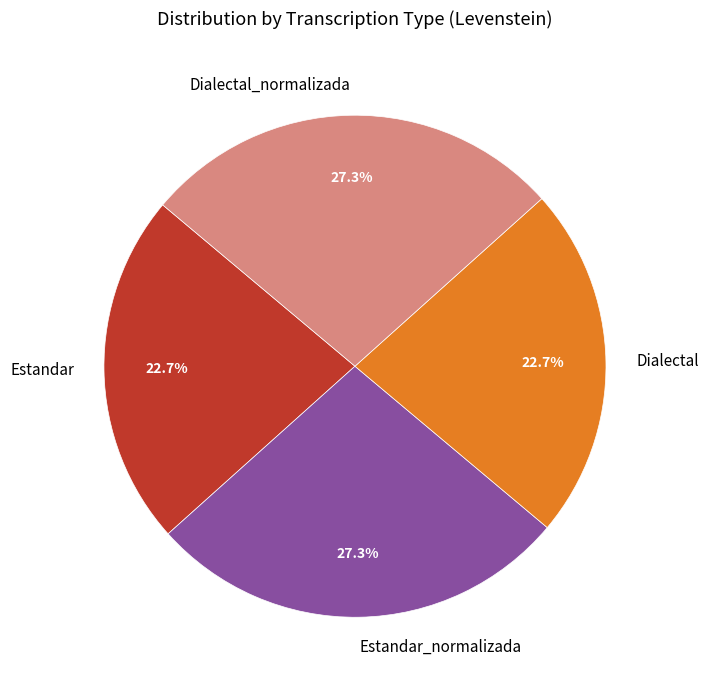

What portion of the pie excludes Dialectal?

77.3%